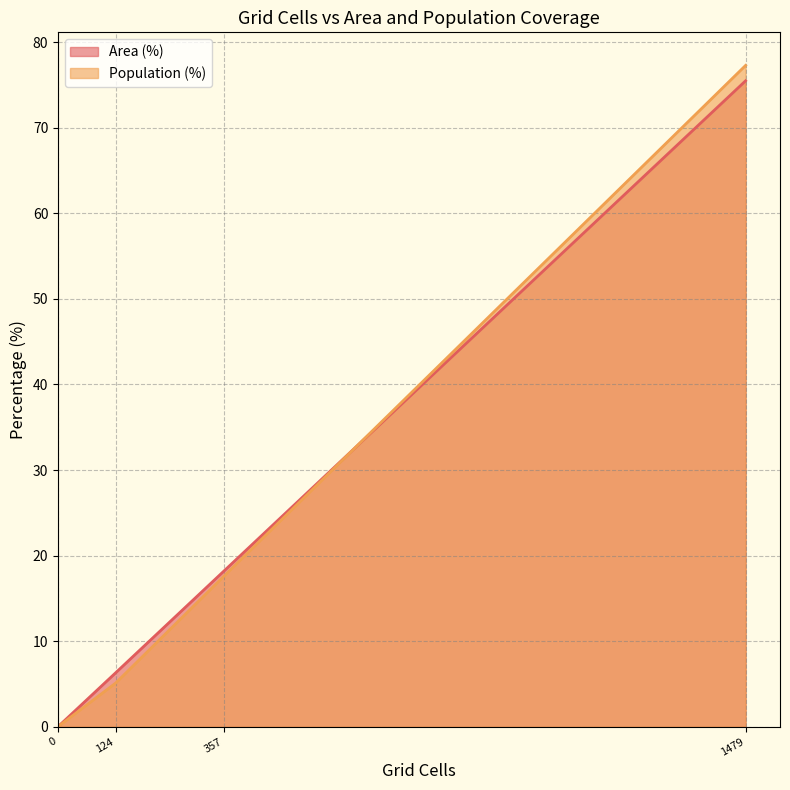

What is the sum of all Area (%) values?

100.0